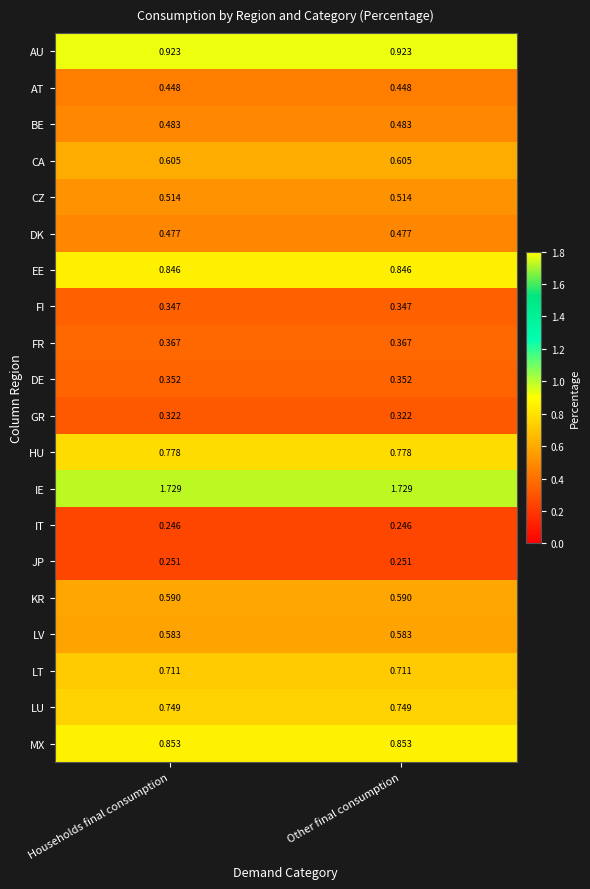

List the series in order of their peak value, highest first.

IE, AU, MX, EE, HU, LU, LT, CA, KR, LV, CZ, BE, DK, AT, FR, DE, FI, GR, JP, IT